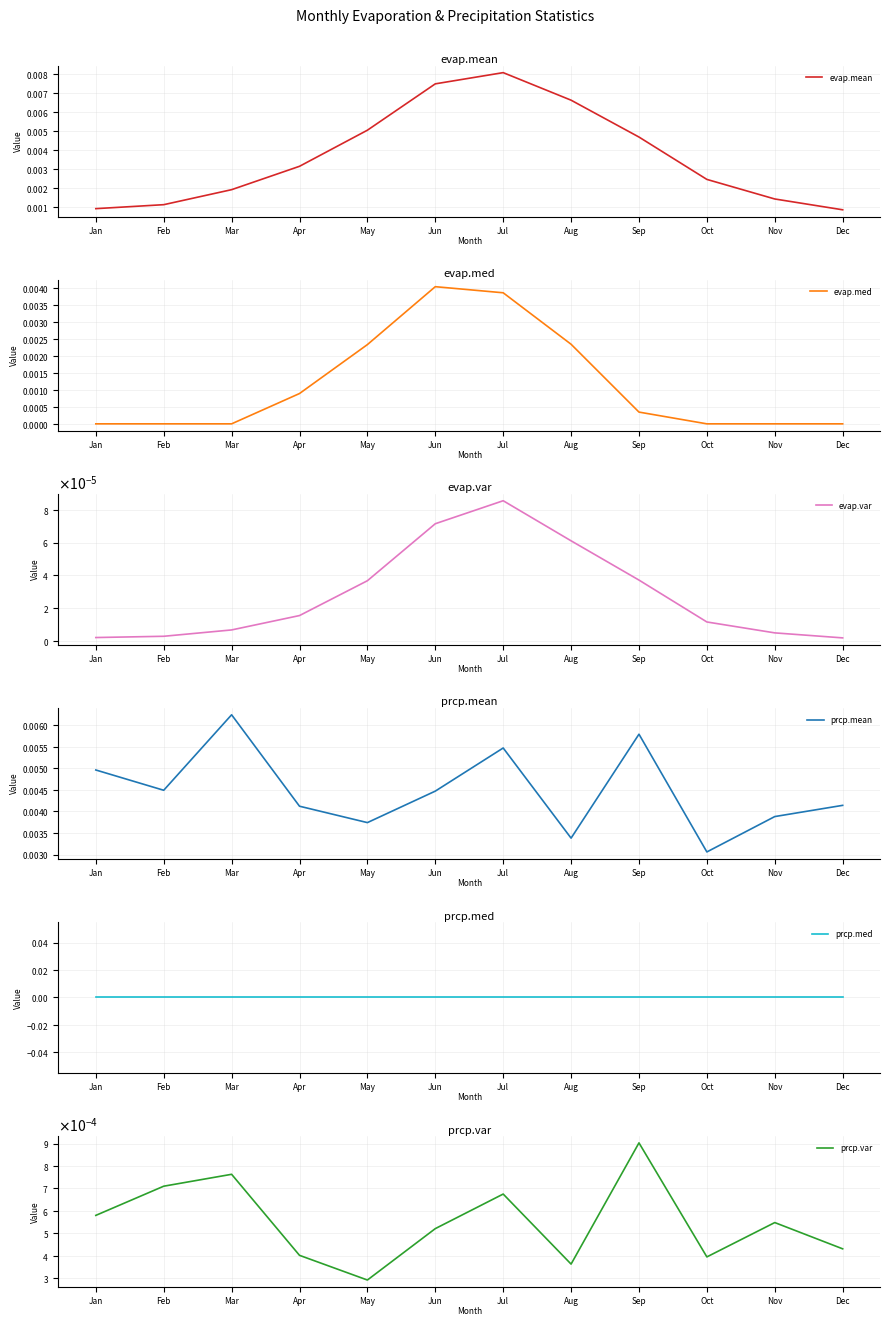

At which category does evap.med reach its first local peak?

Jun